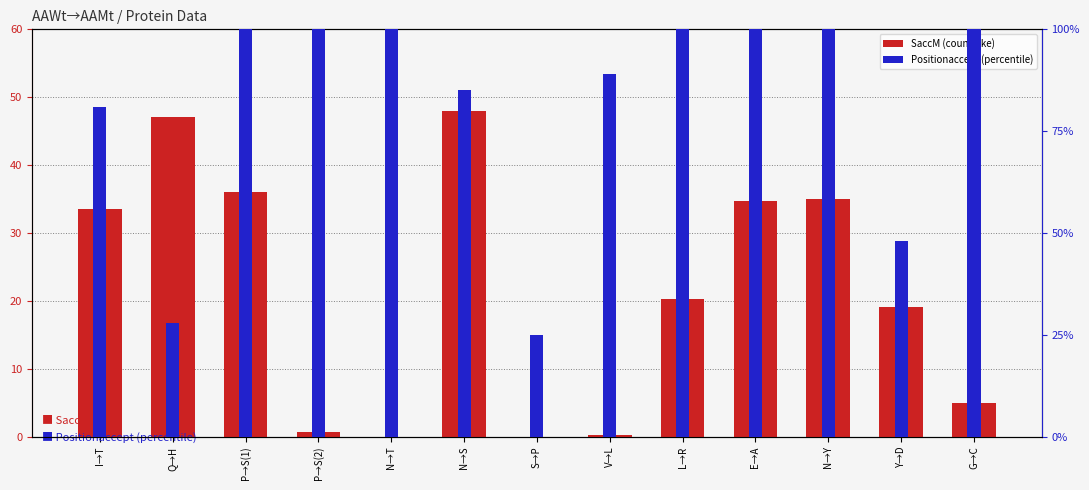

Between N→S and N→T, which is larger?

N→S